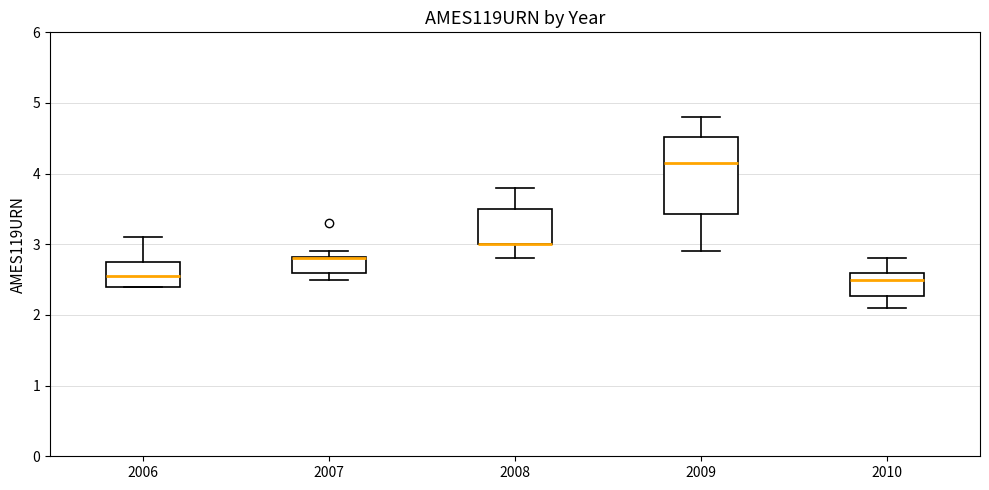

Where is the upper edge of the box at x = 2006 on the y-axis? The values are not printed on the chart, so give them approximately, as read against the axis.

2.8